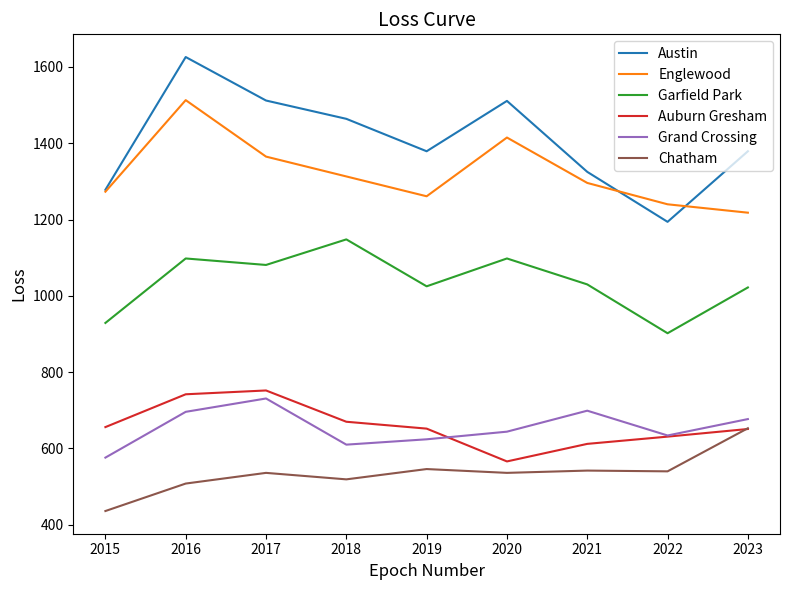

Where does the Auburn Gresham series first go above 652?

2015